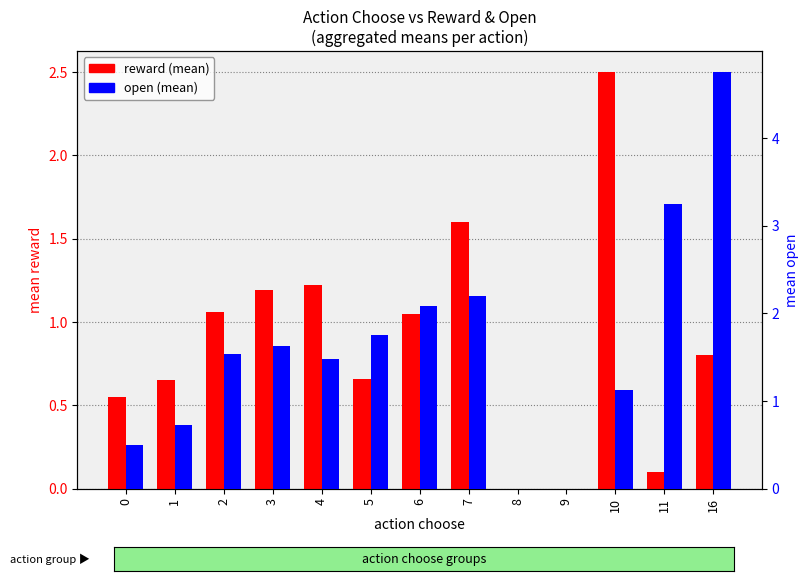

What is the maximum value for open (mean)?

4.8